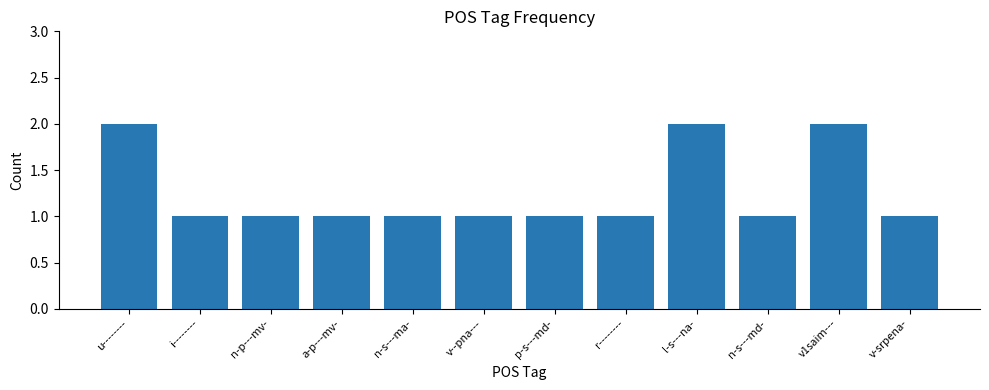

How many series are shown in this chart?

1